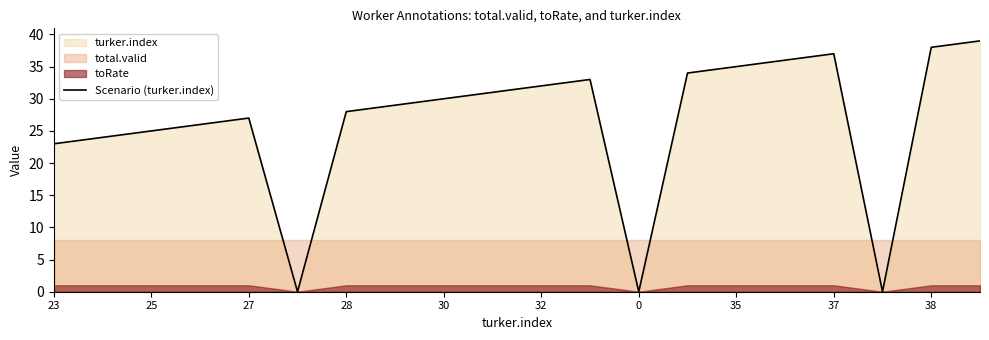

What is the greatest value displayed?

39